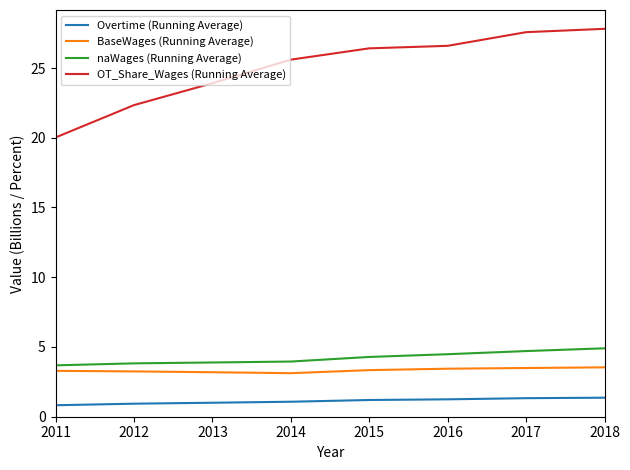

True or false: BaseWages (Running Average) and naWages (Running Average) cross at least once.

False